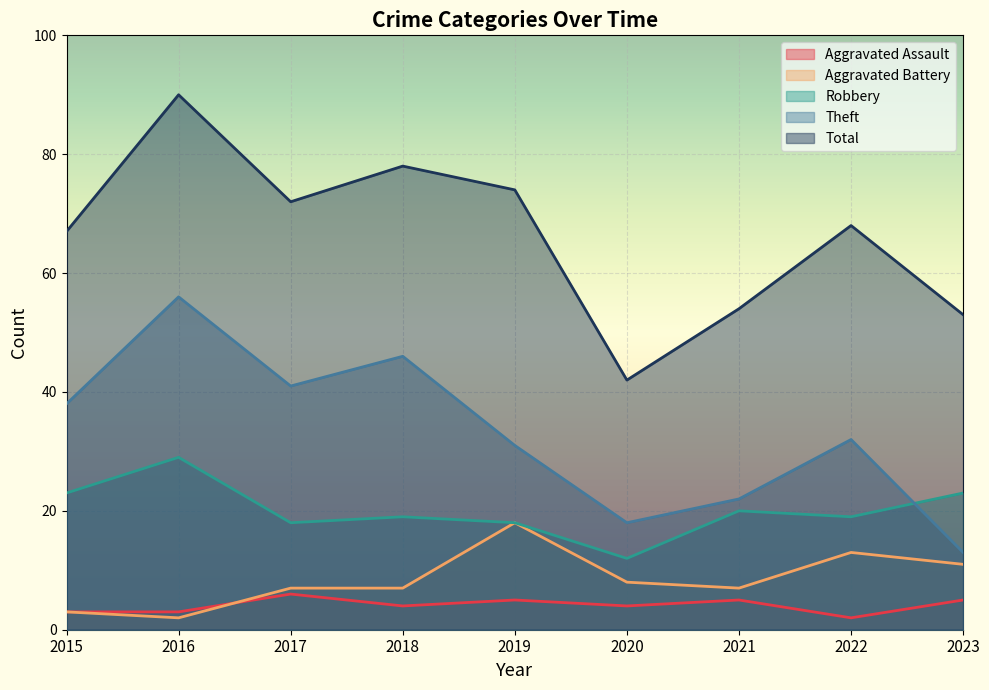

Does the chart display data point markers on the line(s)?

No